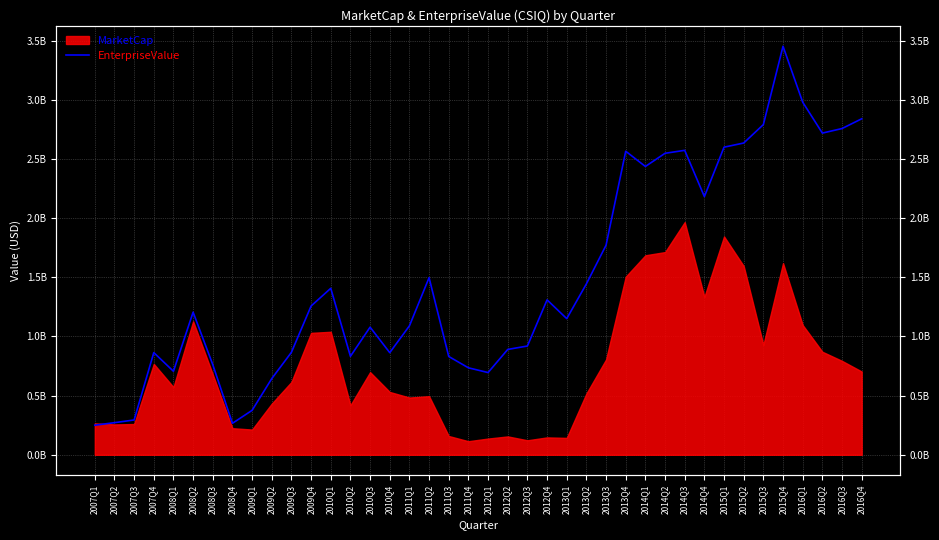

What is the maximum value shown in the chart?

3453405461.3